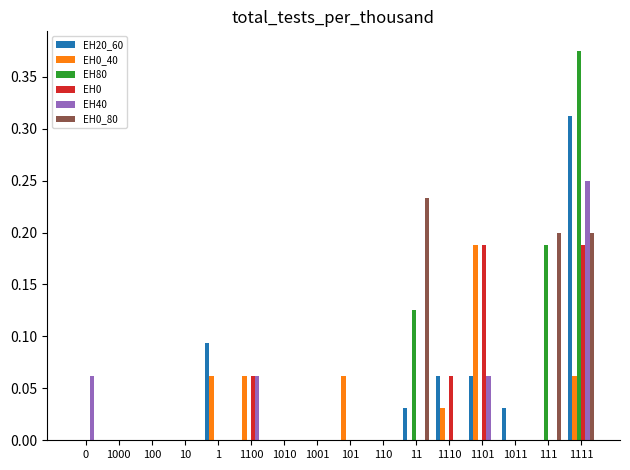

The EH40 series shows 0.1 at 10. True or false?

False